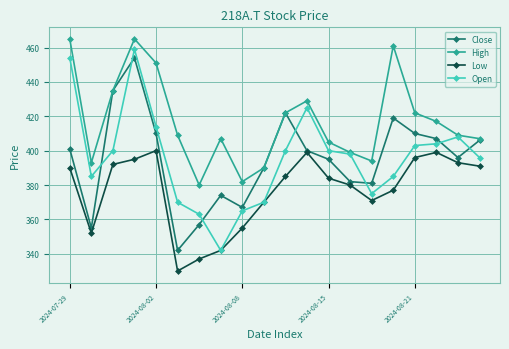

Which series has the widest spread of values?

Open